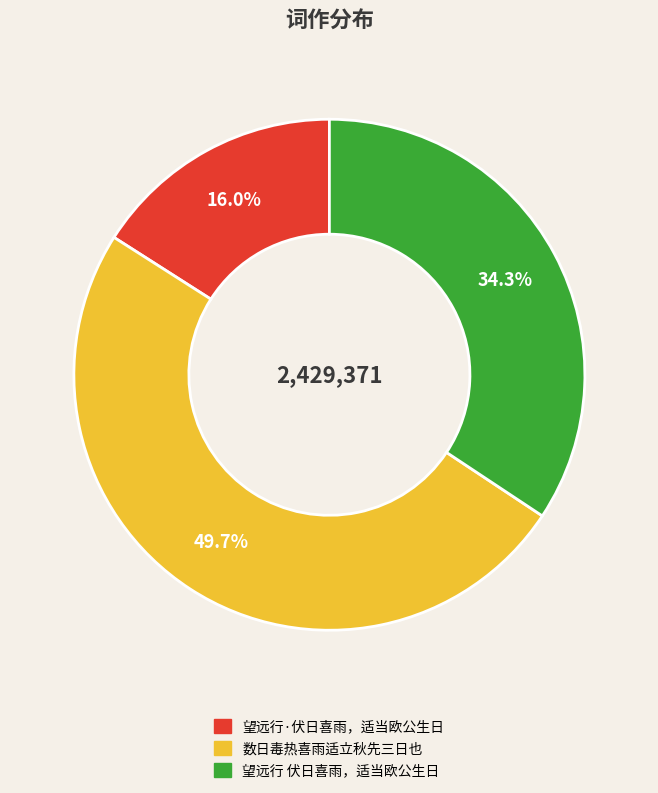

How many segments does this pie chart have?

3